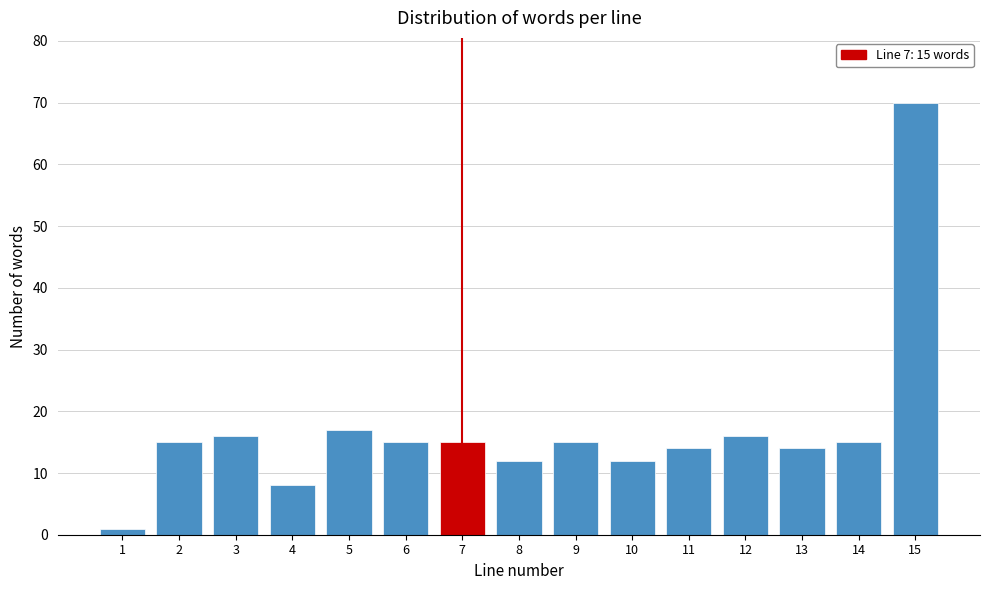

Reading left to right, what are all the values shown in this chart?

1	15	16	8	17	15	15	12	15	12	14	16	14	15	70